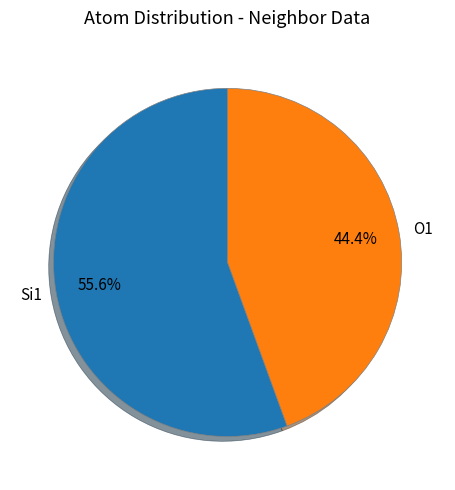

Which slice is the smallest?

O1